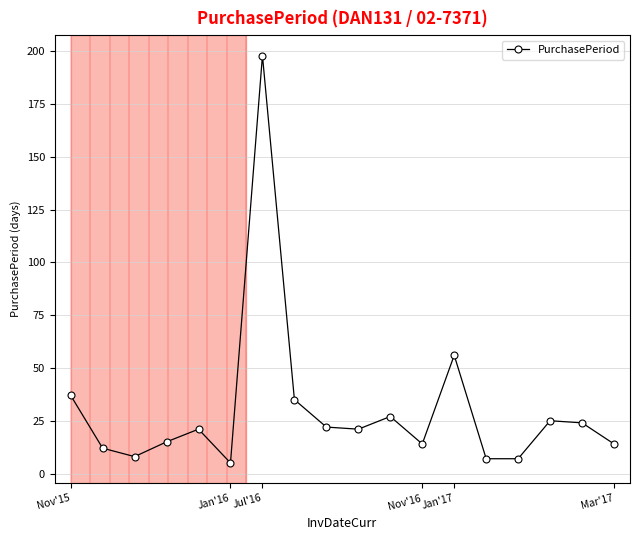

What is the minimum value shown in the chart?

5